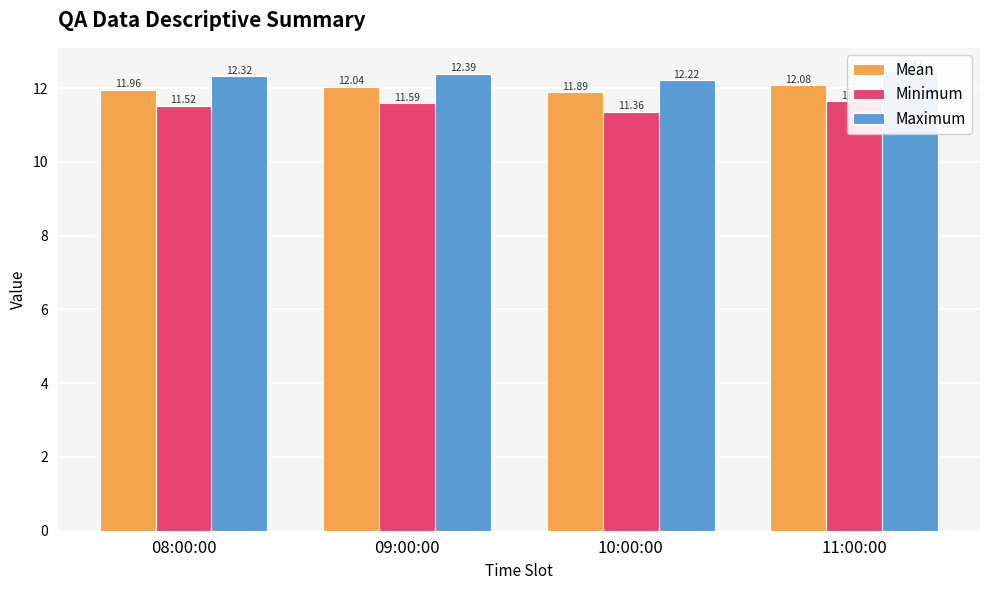

Reading left to right, what are all the values shown in this chart?

Mean: 08:00:00=12.0	09:00:00=12.0	10:00:00=11.9	11:00:00=12.1
Minimum: 08:00:00=11.5	09:00:00=11.6	10:00:00=11.4	11:00:00=11.6
Maximum: 08:00:00=12.3	09:00:00=12.4	10:00:00=12.2	11:00:00=12.5